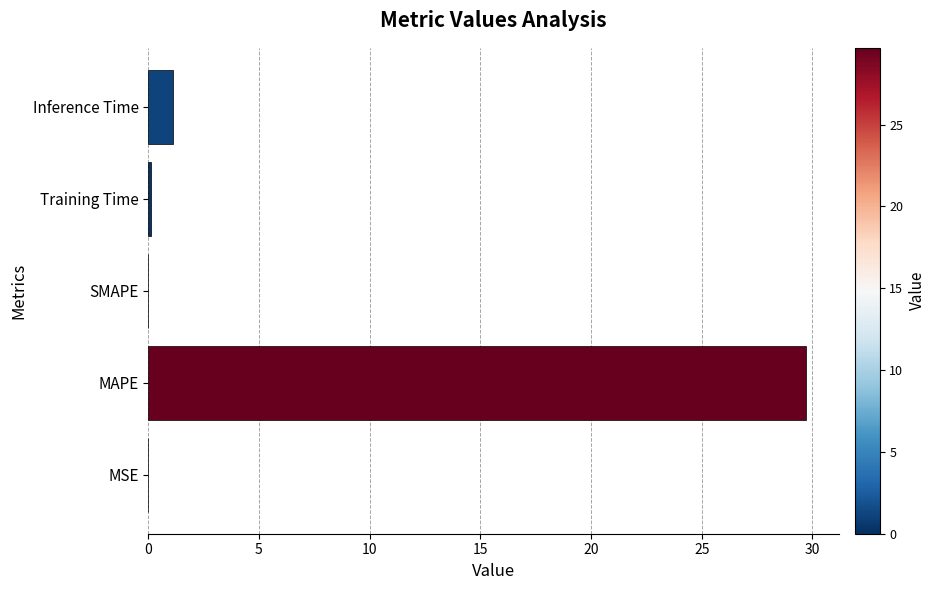

Which has a higher value, SMAPE or MAPE?

MAPE